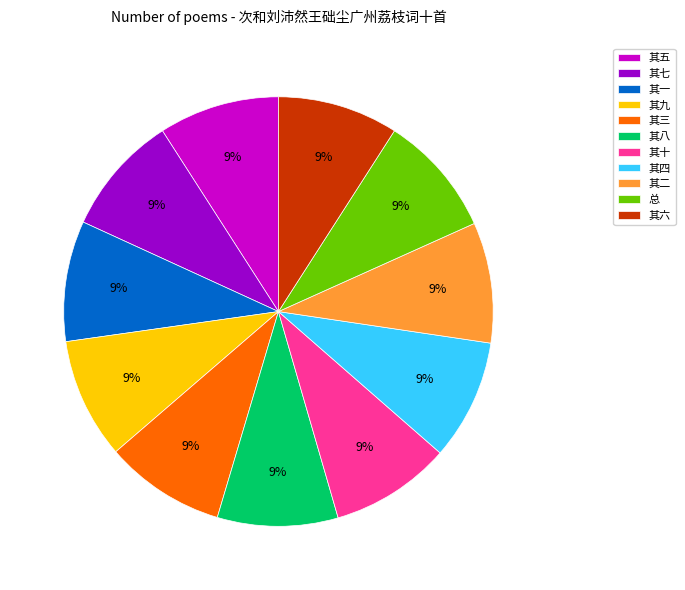

Approximately how many times larger is the value at 其五 compared to 其九?

1.0